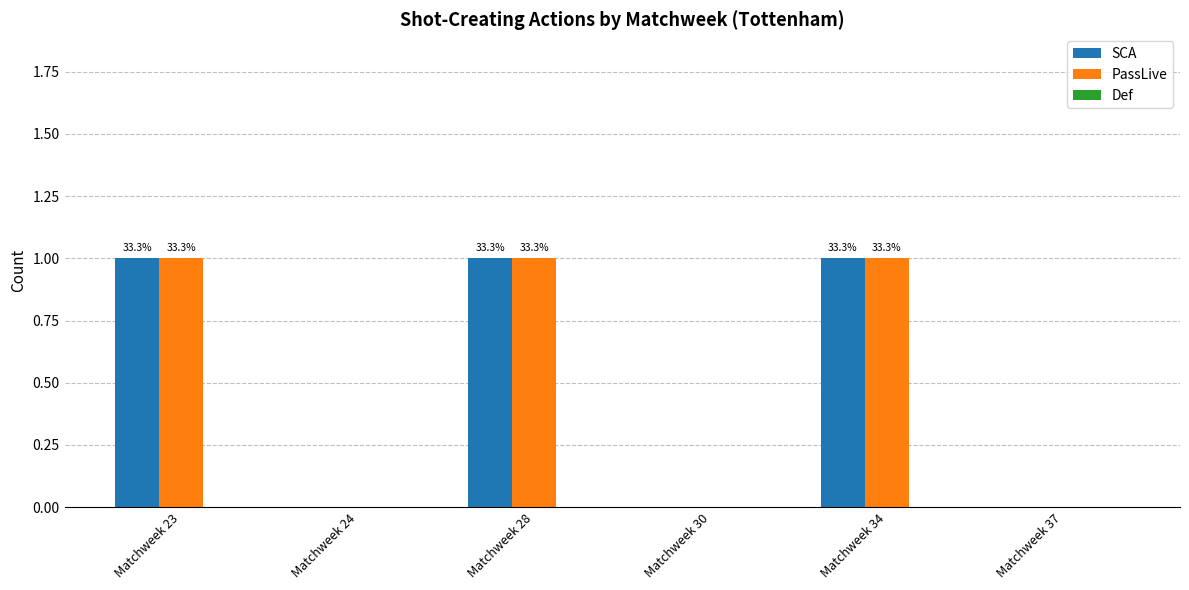

Reading left to right, what are all the values shown in this chart?

SCA: 1	0	1	0	1	0
PassLive: 1	0	1	0	1	0
Def: 0	0	0	0	0	0